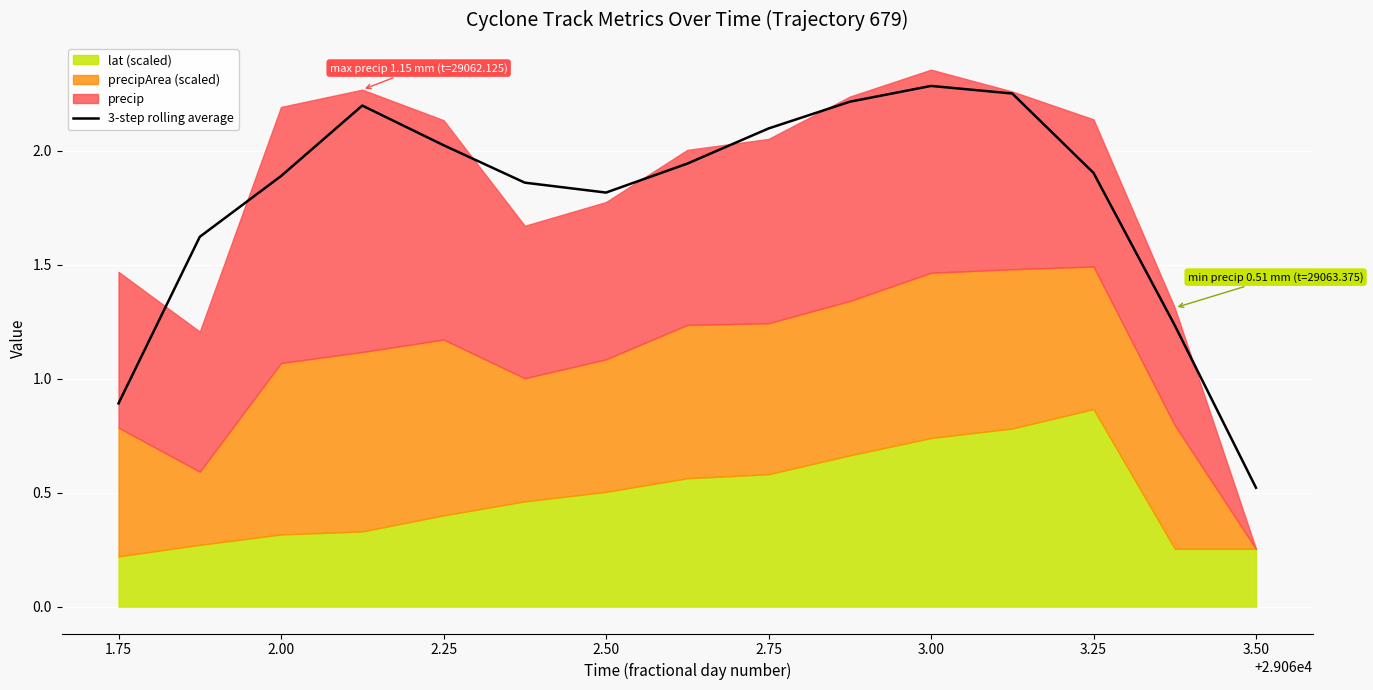

What is the value of the 11th point from the left?

2.3